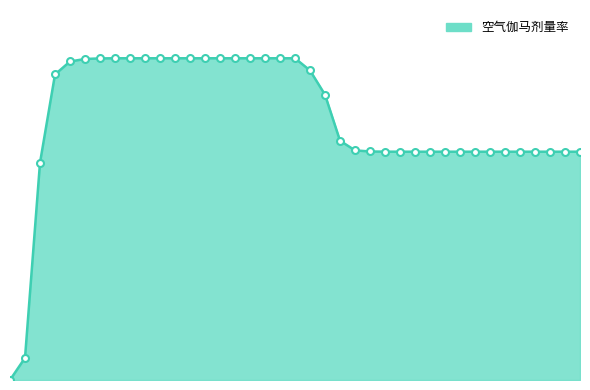

Does the chart display data point markers on the line(s)?

No